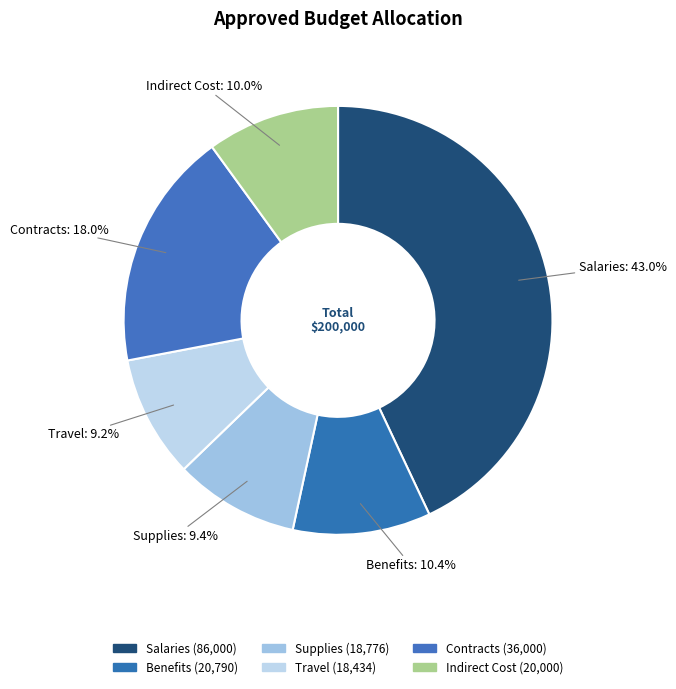

How much of the chart is everything except Indirect Cost?

90.0%